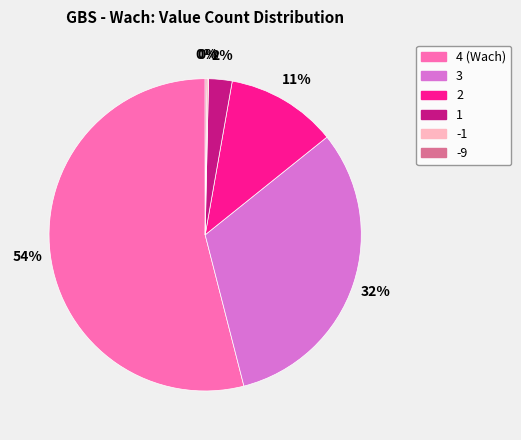

Which slice is the largest?

4